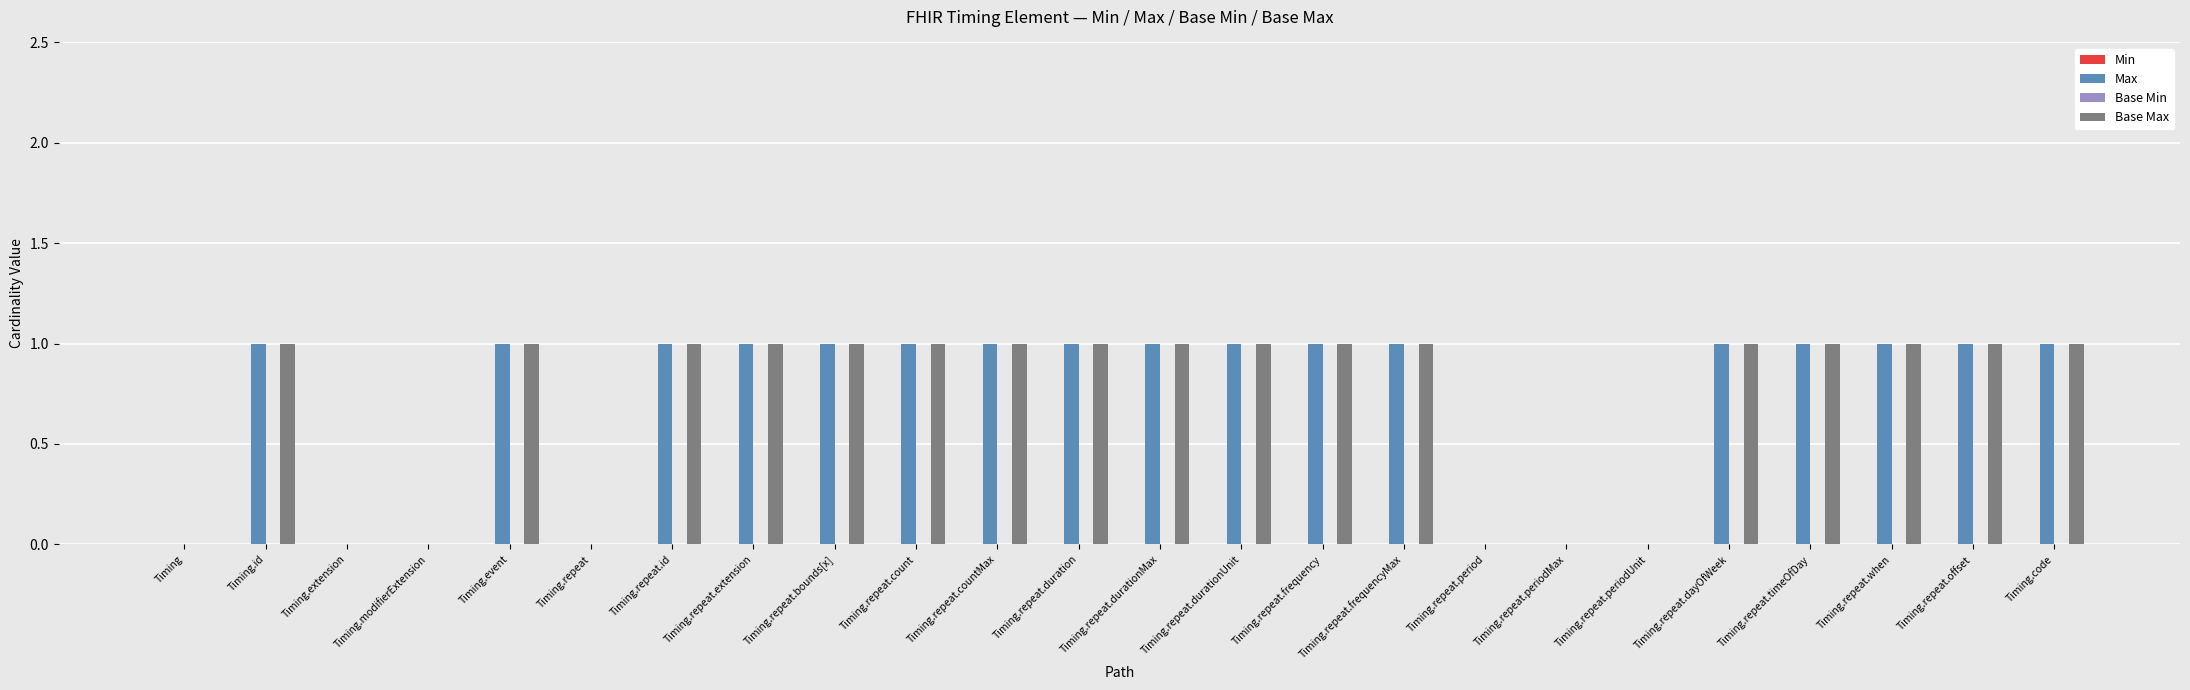

Are the bars horizontal?

No